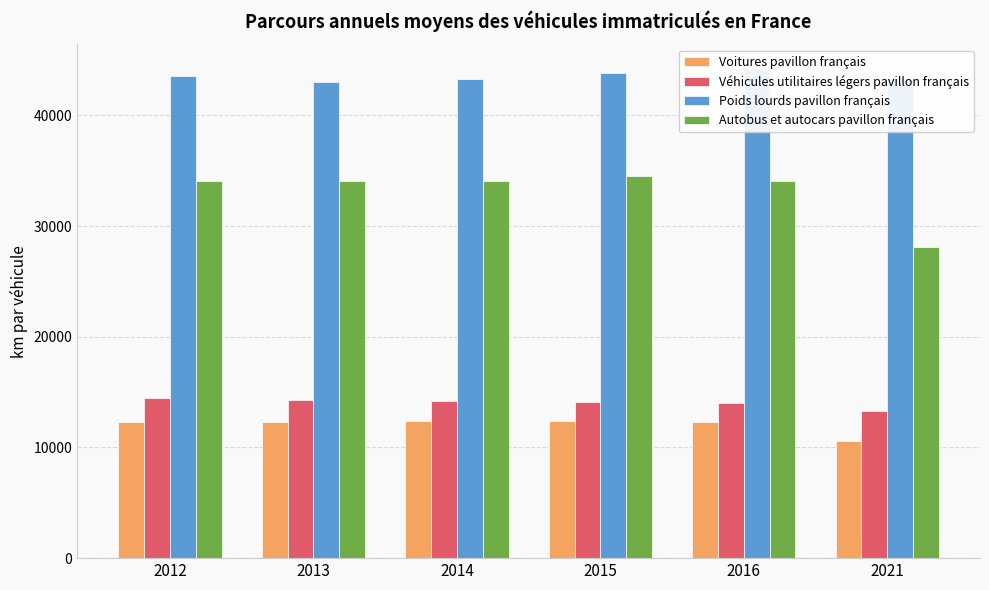

Is the value of Voitures pavillon français at 2016 greater than the value of Poids lourds pavillon français at 2013?

No